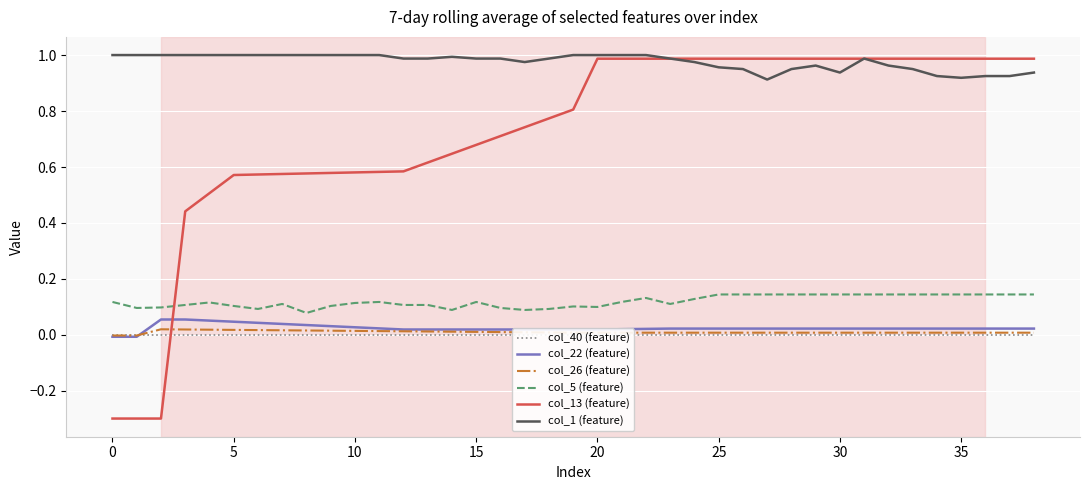

How many times do col_13 (feature) and col_22 (feature) cross each other?

1